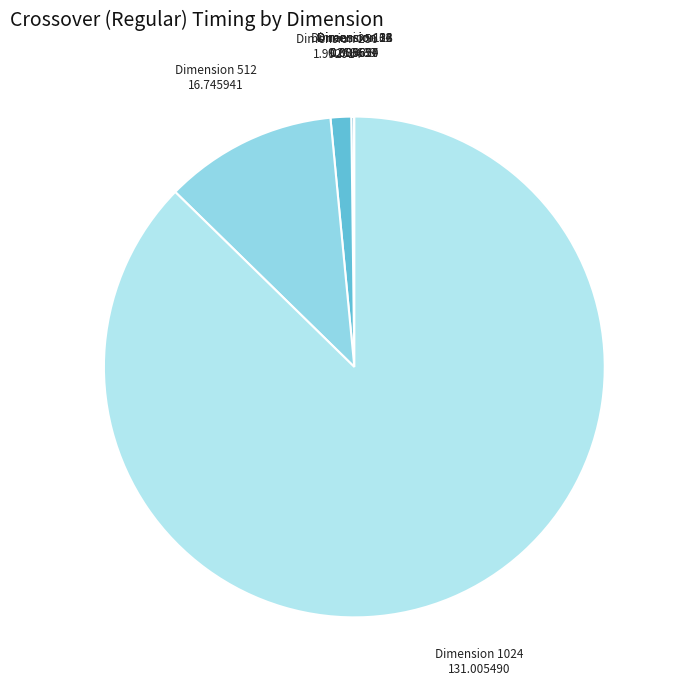

The Dimension 1024 slice represents 78% of the pie. True or false?

False